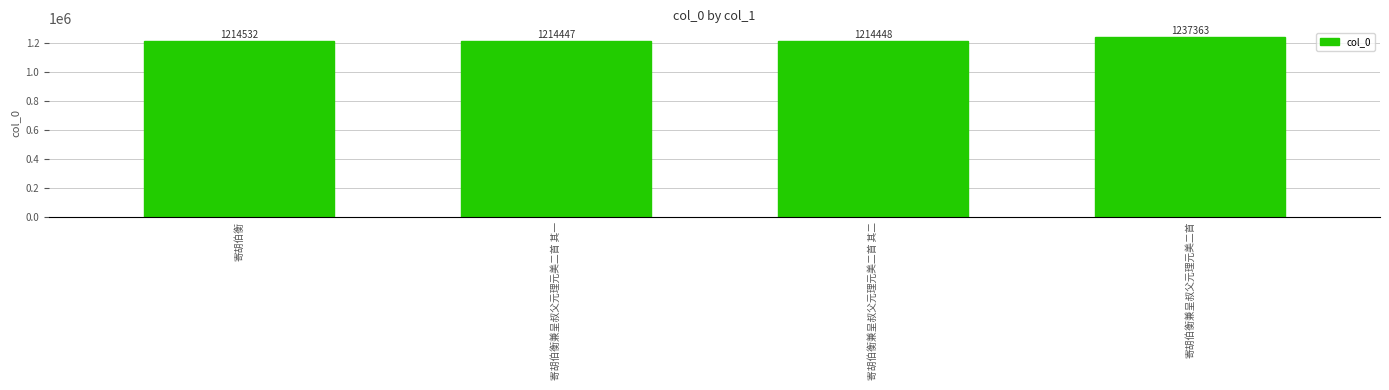

Reading right to left, extract all data points from this chart.

寄胡伯衡兼呈叔父元理元美二首=1237363	寄胡伯衡兼呈叔父元理元美二首 其二=1214448	寄胡伯衡兼呈叔父元理元美二首 其一=1214447	寄胡伯衡=1214532